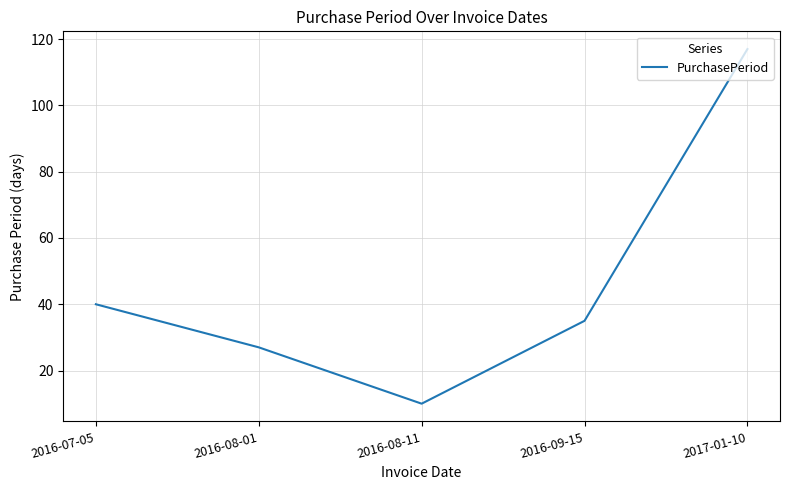

Which label corresponds to the largest value in the chart?

2017-01-10